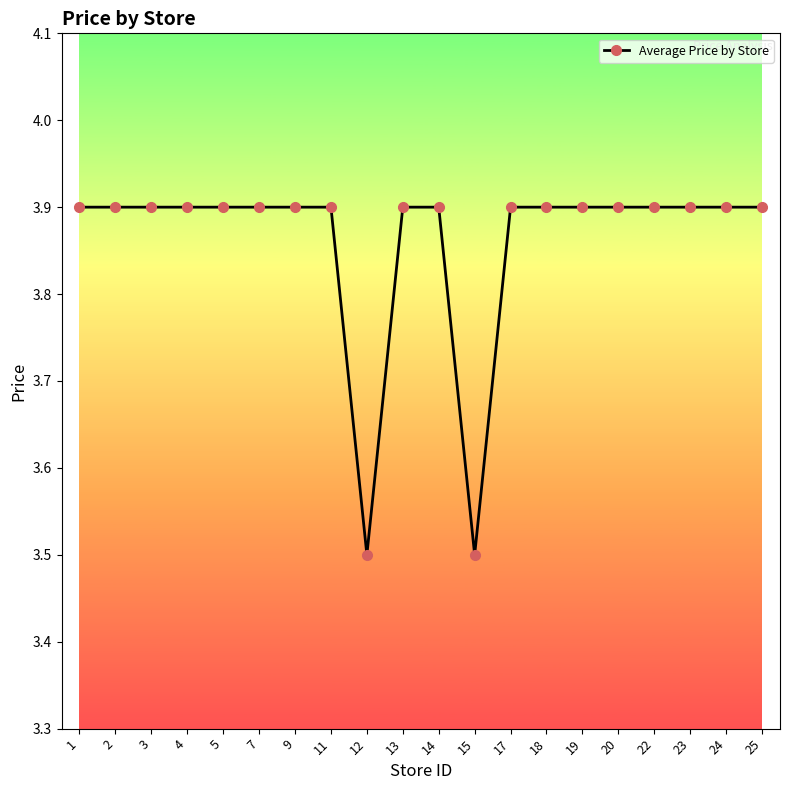

What is the ratio of the value at 12 to the value at 19?

0.9